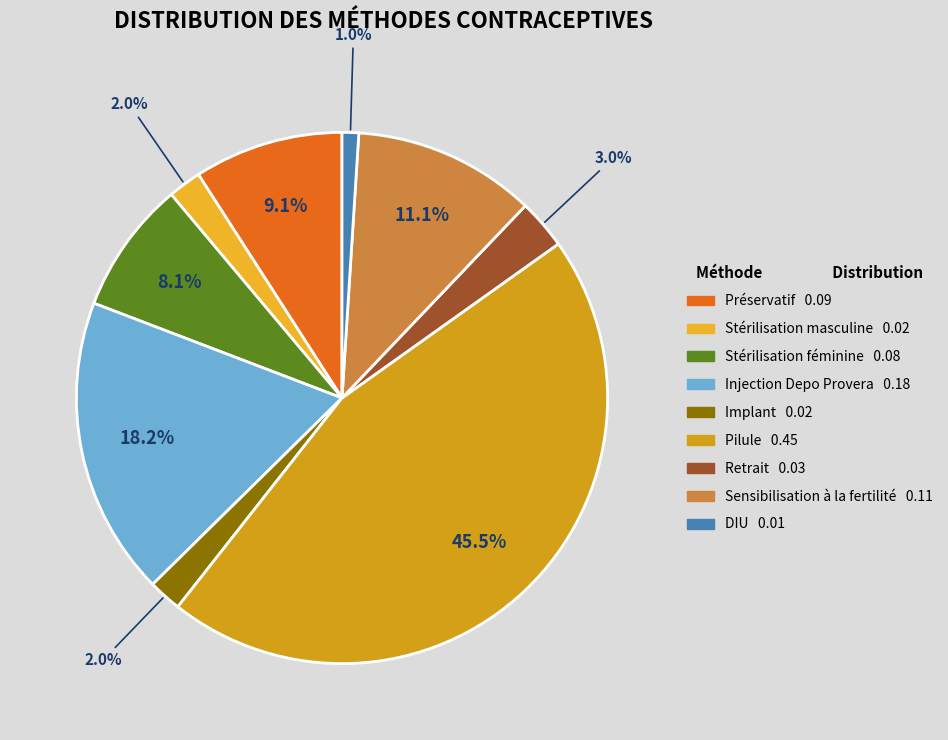

To the nearest percent, what is the difference between the Injection Depo Provera and DIU slice percentages?

17%